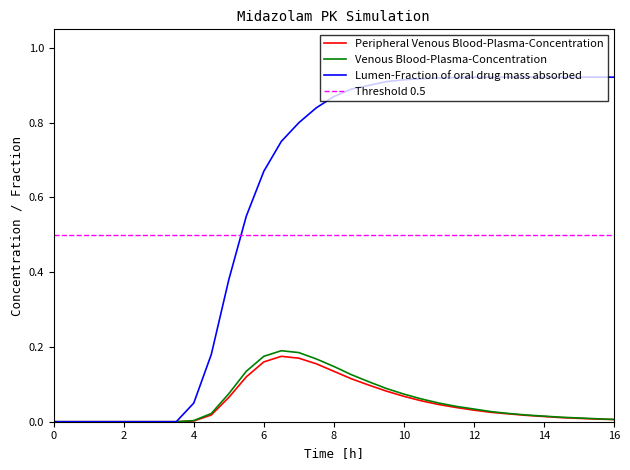

Is it true that Peripheral Venous Blood-Plasma-Concentration equals 0.0 at 0?

True